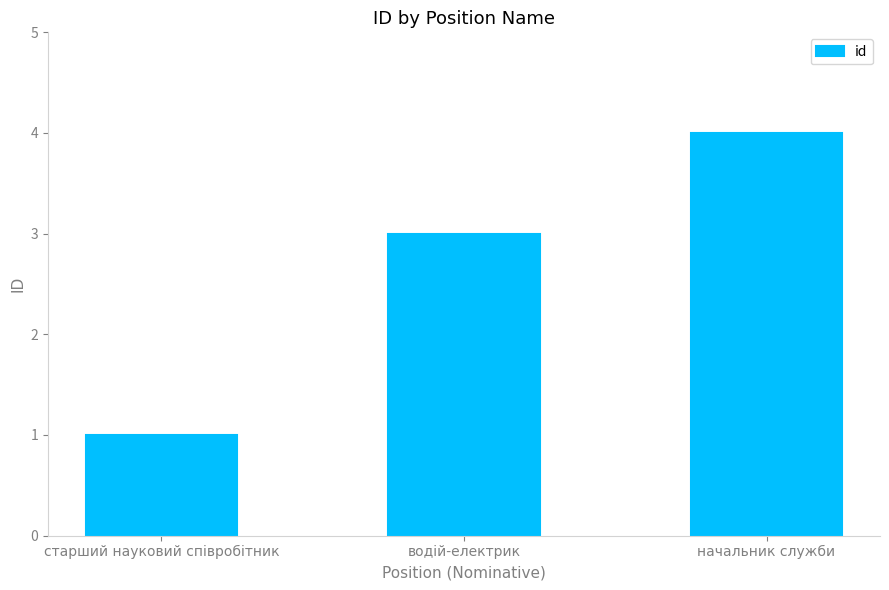

True or false: the data shows 3 at водій-електрик.

True